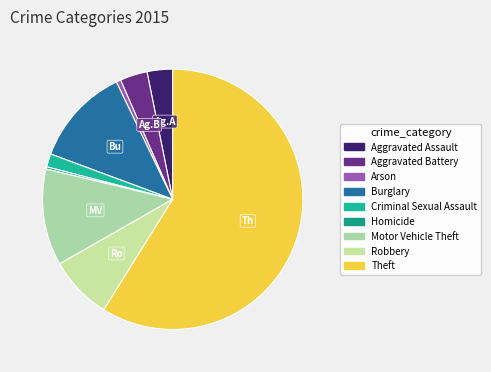

What percentage is the Criminal Sexual Assault slice, to the nearest percent?

2%